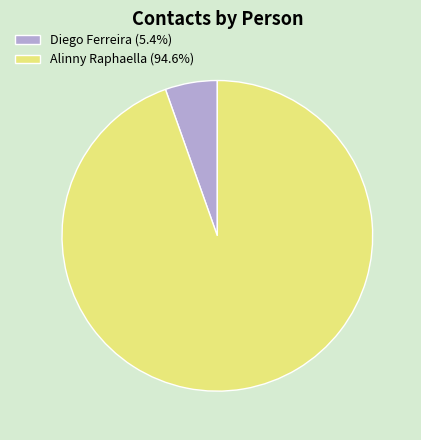

Combined, do Diego Ferreira (5.4%) and Alinny Raphaella (94.6%) account for over 50%?

Yes